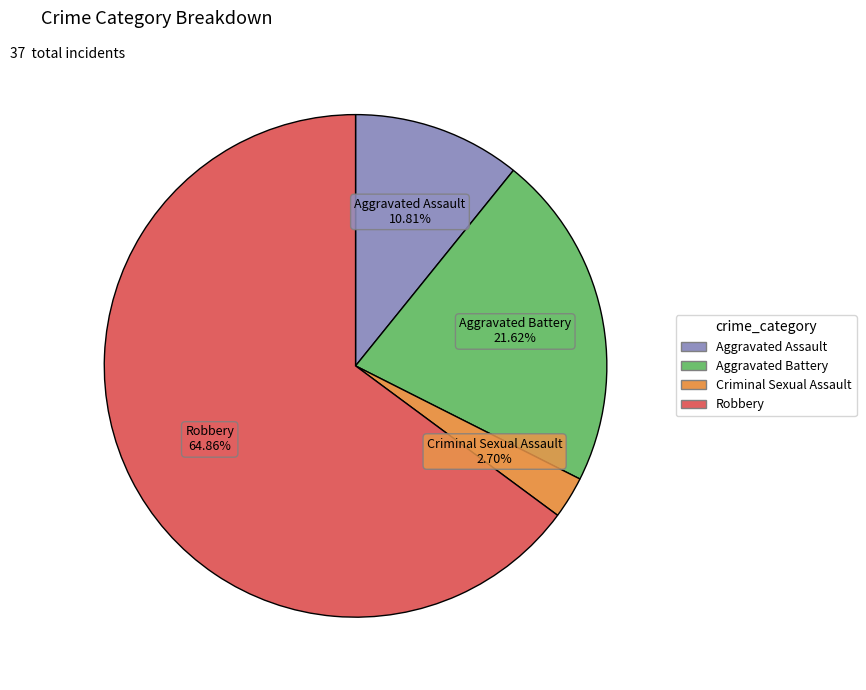

Rank the categories by value from lowest to highest.

Criminal Sexual Assault, Aggravated Assault, Aggravated Battery, Robbery